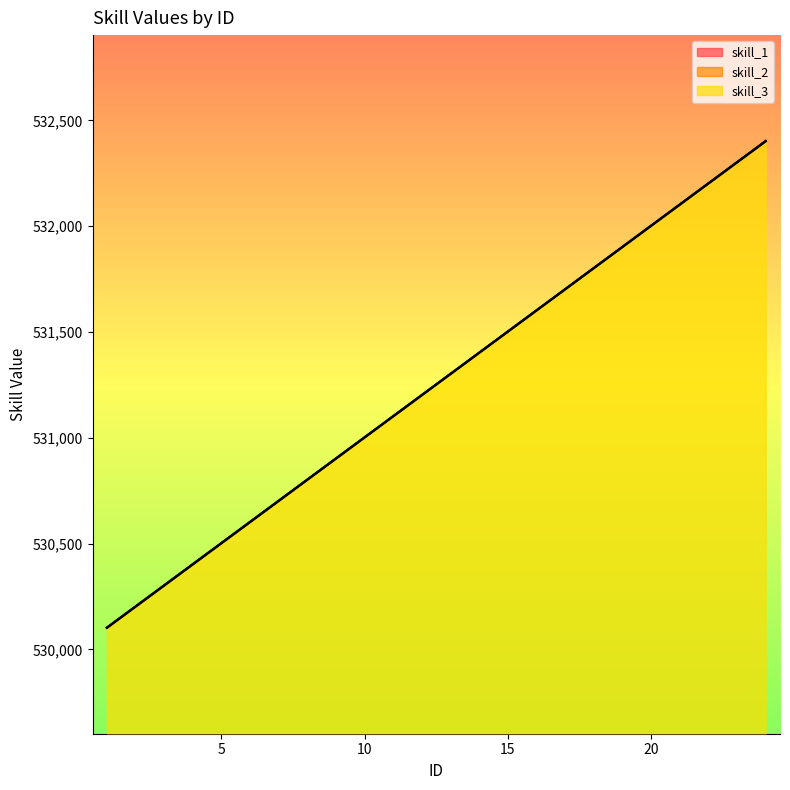

What are all the series names shown in the legend?

skill_1, skill_2, skill_3